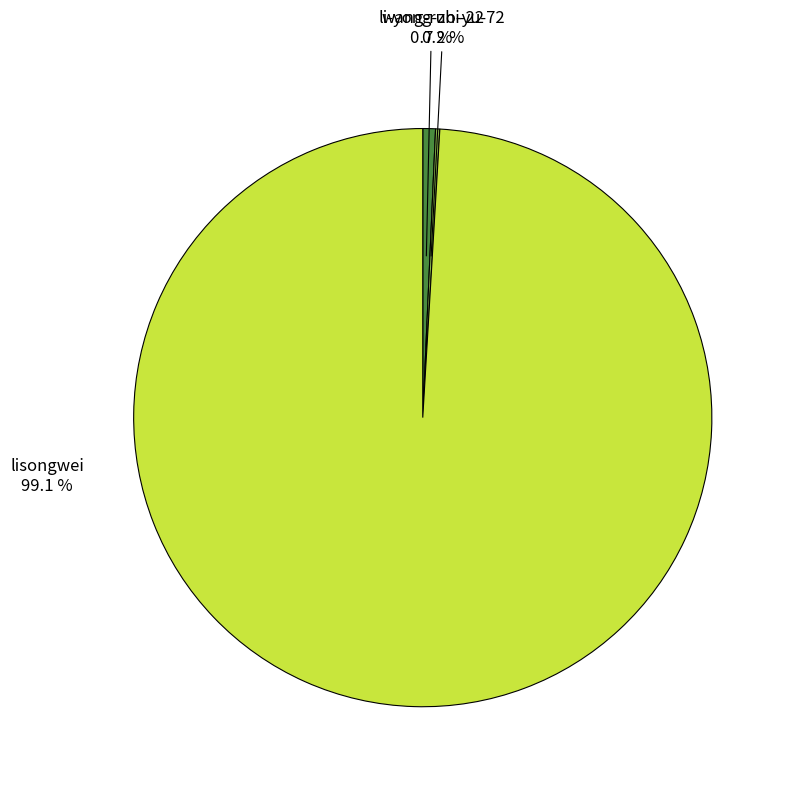

Between li-yong-zhi-22 and lisongwei, which is larger?

lisongwei